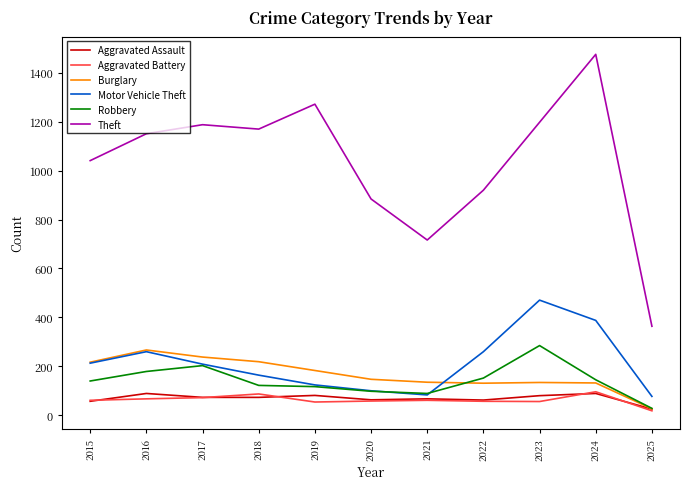

Is the value of Aggravated Assault at 2022 greater than the value of Theft at 2023?

No